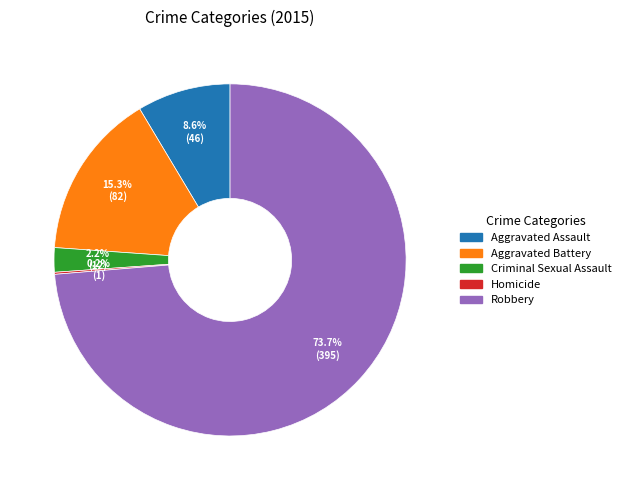

True or false: Aggravated Assault accounts for 9% of the total.

True